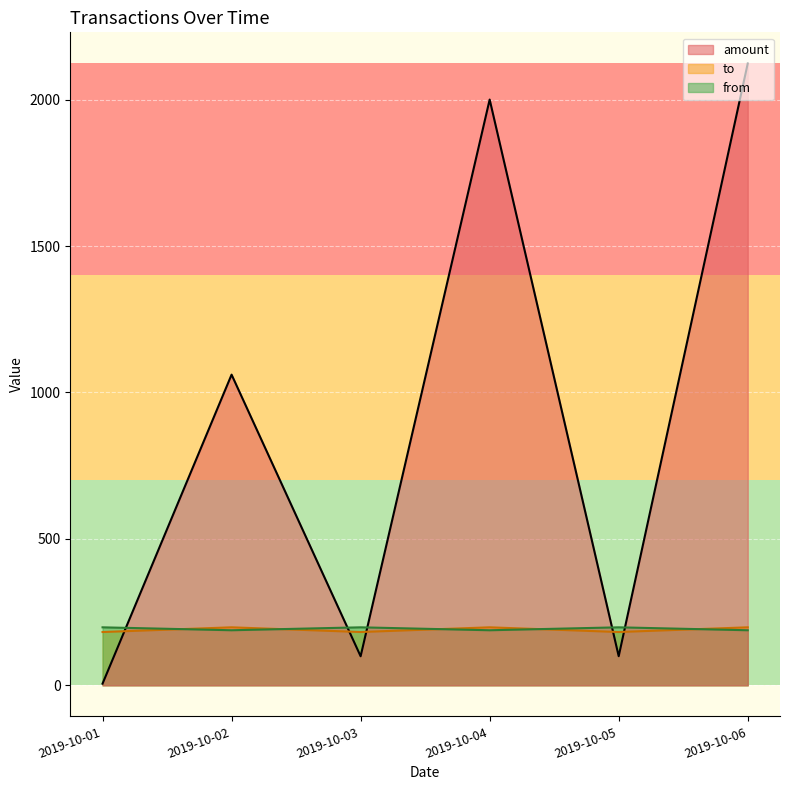

Is it true that to equals 334.3 at 2019-10-04?

False